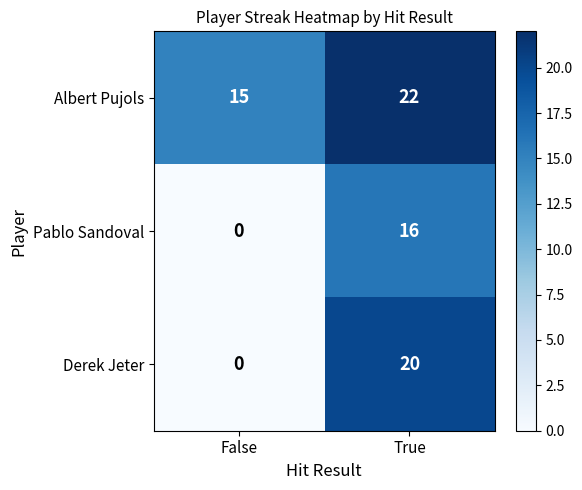

Reading right to left, what are all the values shown in this chart?

Albert Pujols: True=22	False=15
Pablo Sandoval: True=16	False=0
Derek Jeter: True=20	False=0